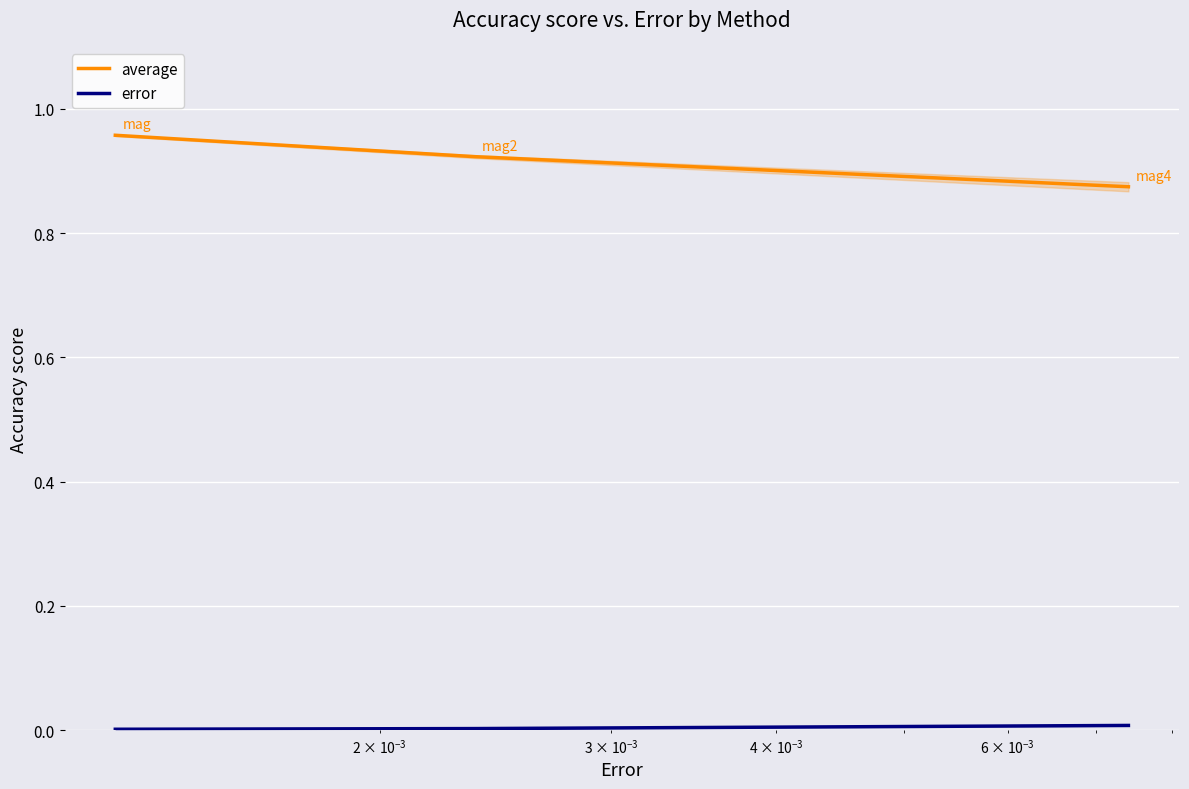

What are all the series names shown in the legend?

average, error